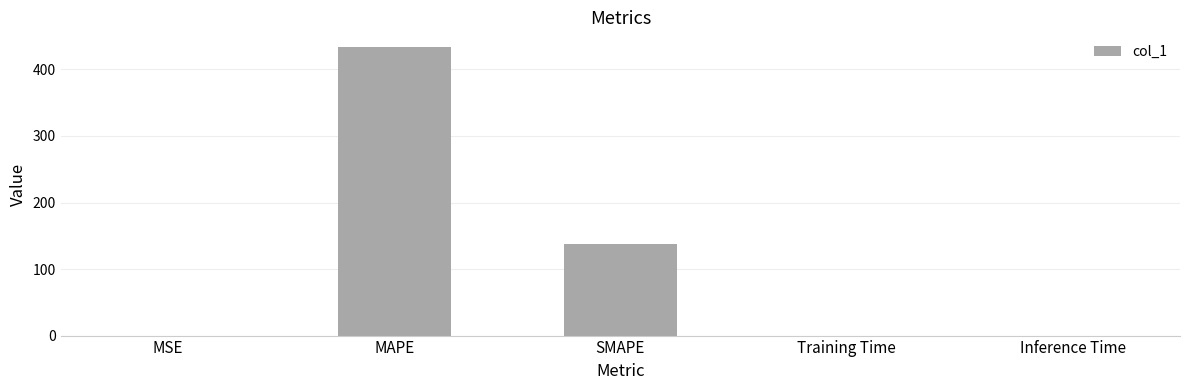

Read the value at MAPE.

434.1